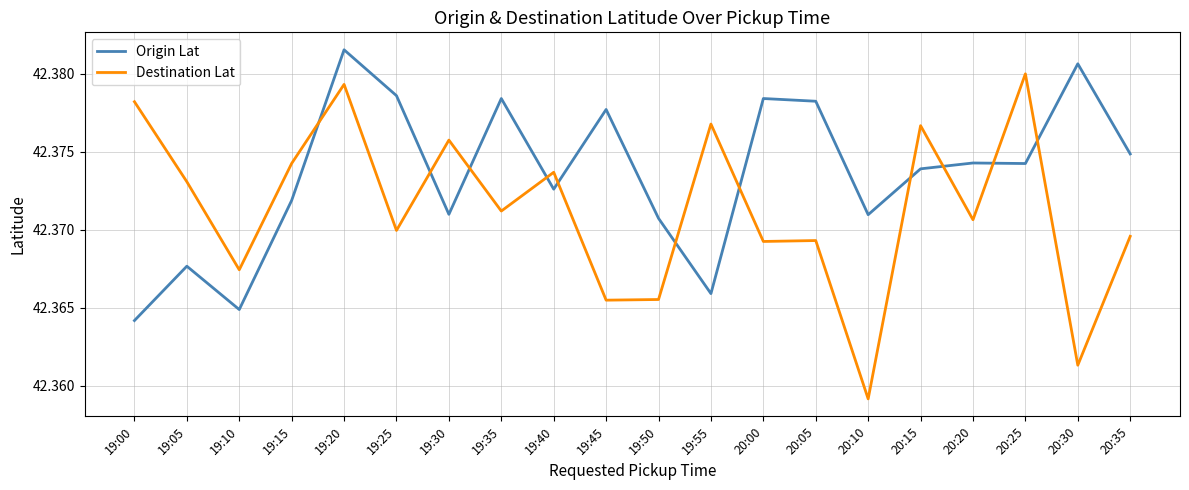

What position from the left is 19:25?

6